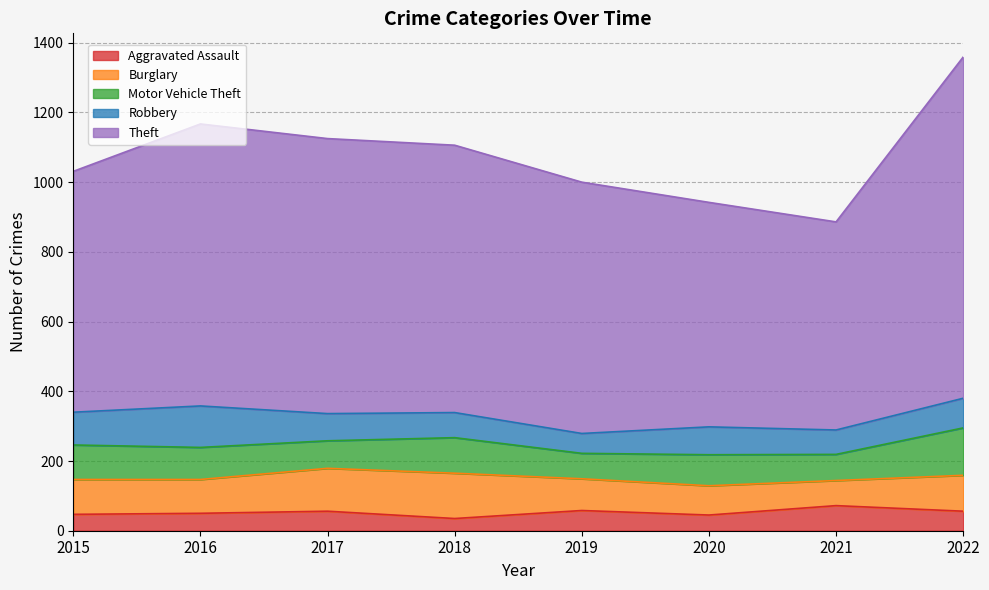

Reading left to right, what are all the values shown in this chart?

Aggravated Assault: 2015=47	2016=50	2017=56	2018=35	2019=58	2020=45	2021=72	2022=56
Burglary: 2015=100	2016=97	2017=123	2018=130	2019=91	2020=84	2021=72	2022=103
Motor Vehicle Theft: 2015=99	2016=92	2017=79	2018=102	2019=73	2020=89	2021=75	2022=136
Robbery: 2015=94	2016=119	2017=78	2018=72	2019=57	2020=80	2021=70	2022=85
Theft: 2015=691	2016=809	2017=789	2018=767	2019=721	2020=644	2021=597	2022=979